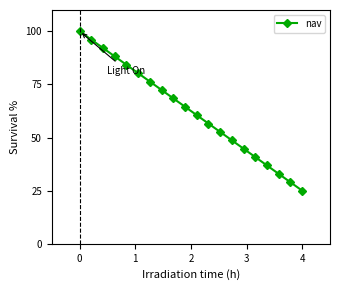

True or false: there are more than 0 points higher than both neighbors.

False